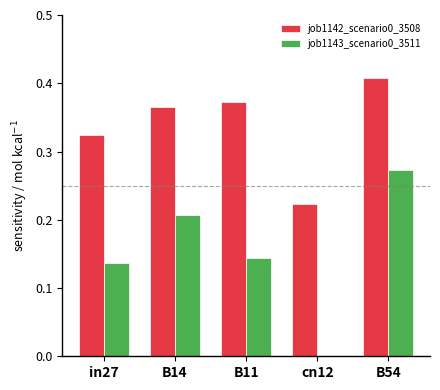

Which series has the largest total across all categories?

job1142_scenario0_3508